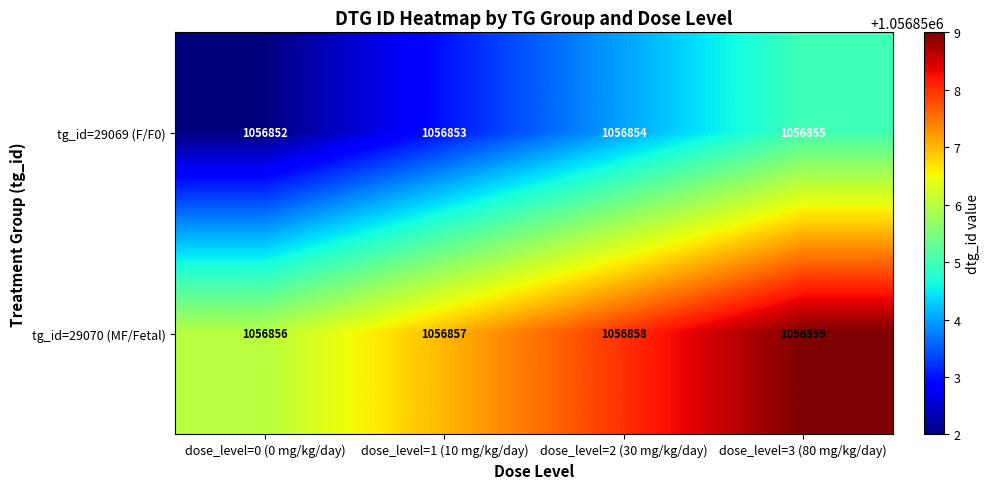

What is the greatest value displayed?

1056859